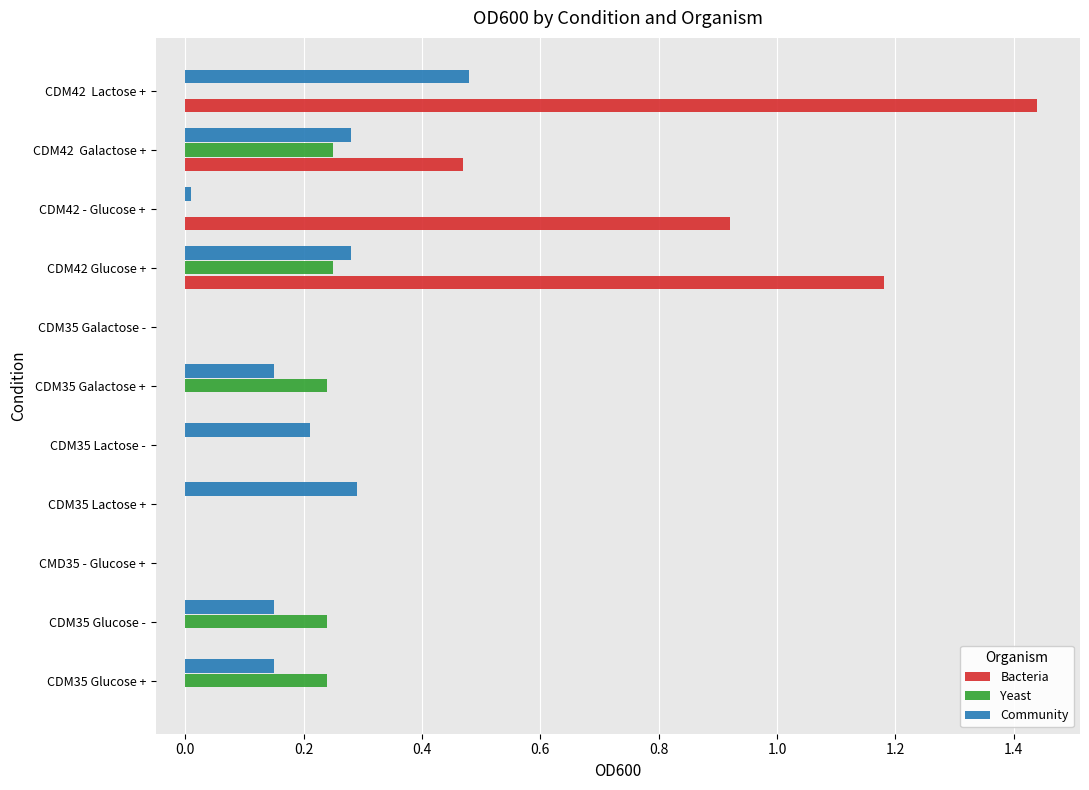

Is it true that Bacteria equals 0.6 at CDM35 Lactose -?

False